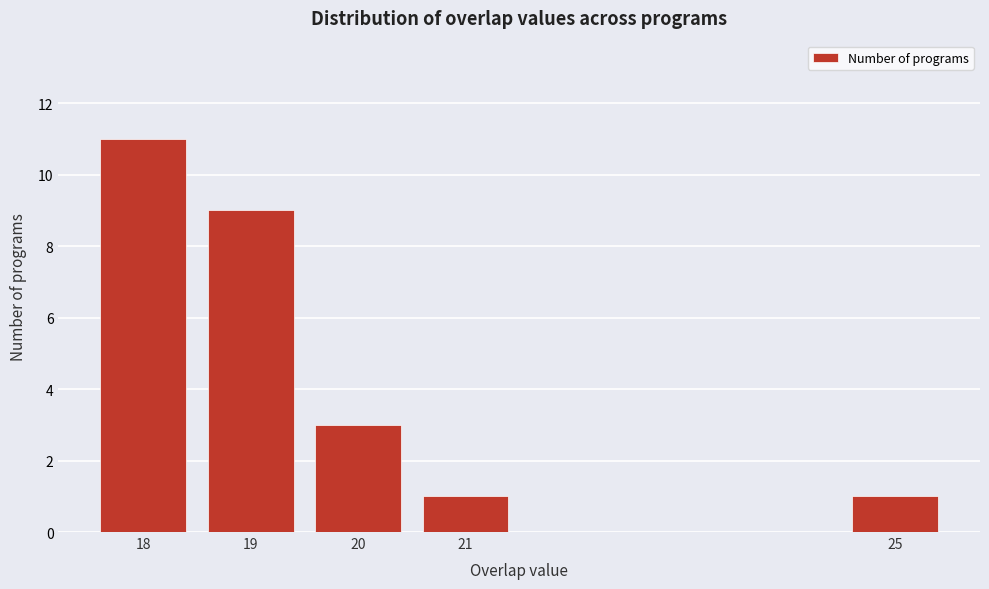

Reading right to left, transcribe all the data shown in this chart.

25=1	21=1	20=3	19=9	18=11